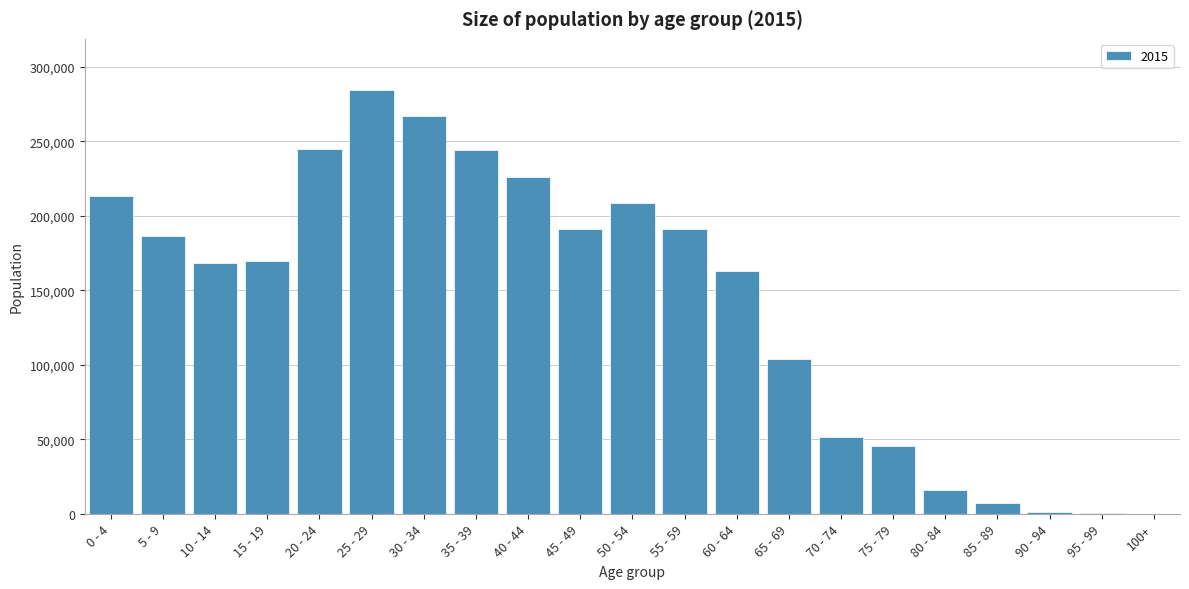

Where is the data nearest to the value 142341?

60 - 64